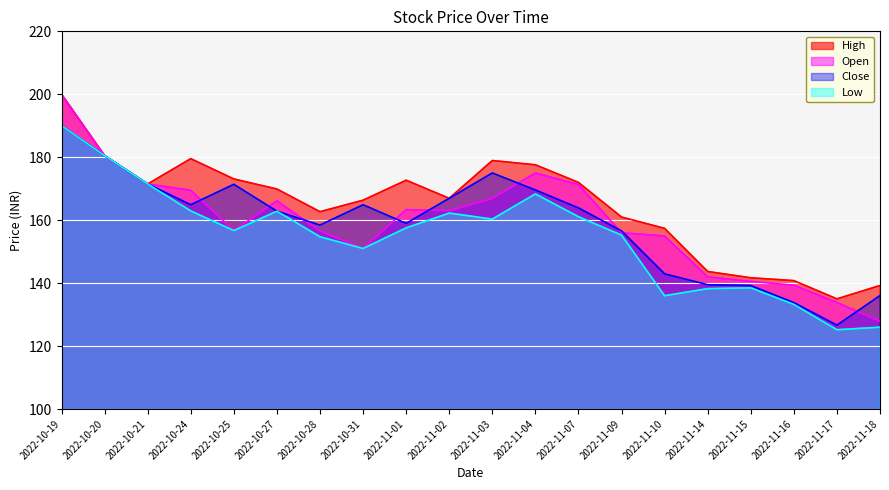

True or false: Open and Low intersect in this chart.

False